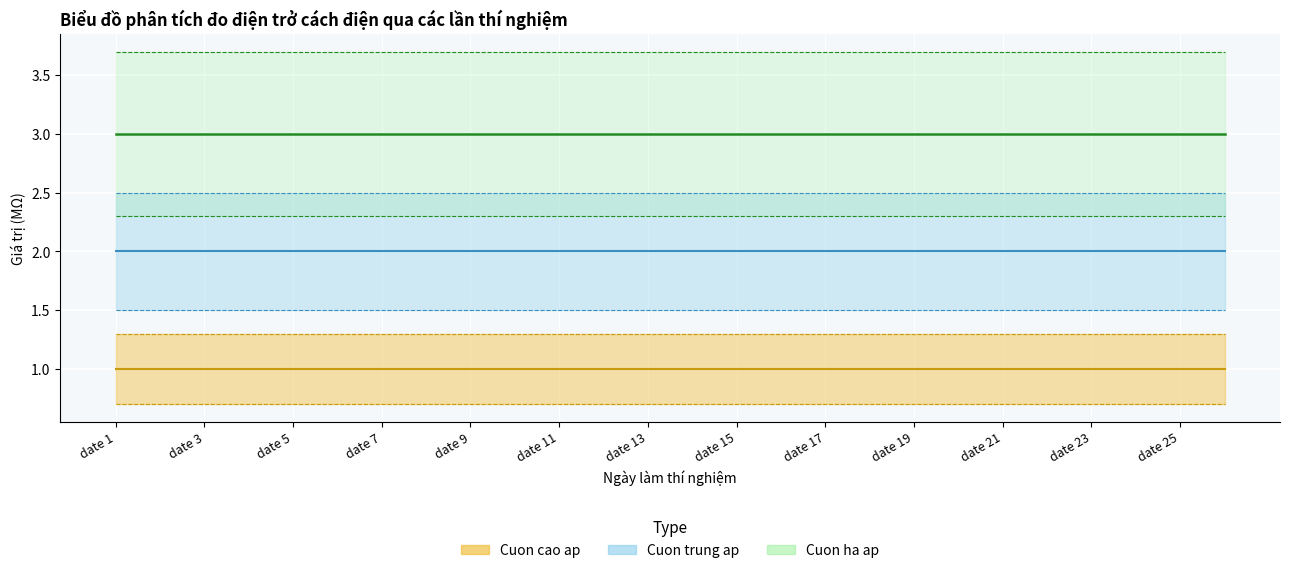

Is this an area chart (filled region under the line)?

No